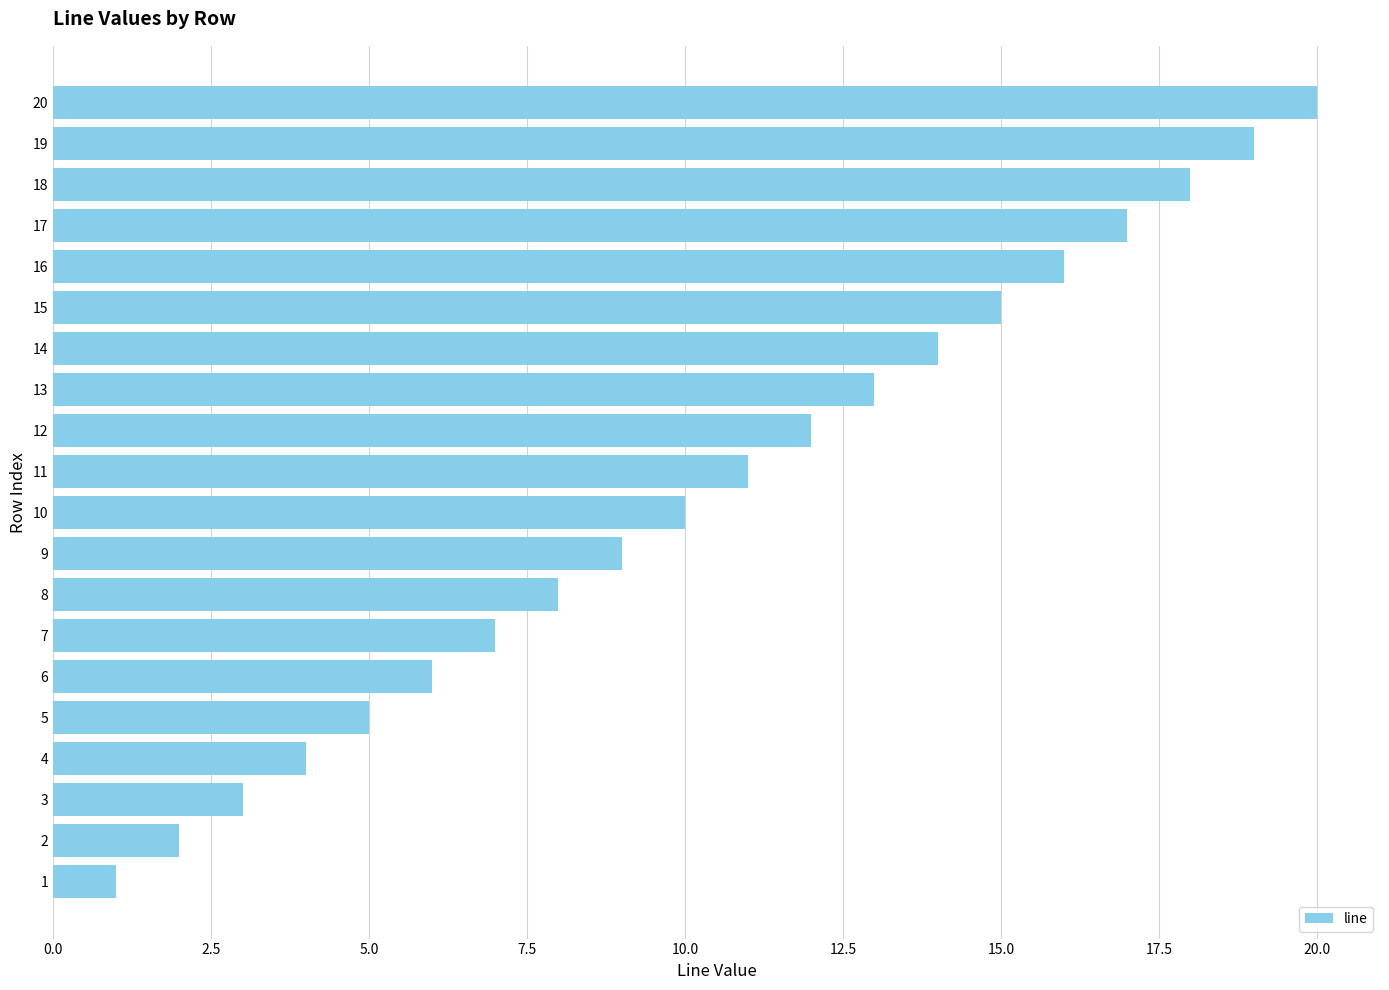

At which label is the value closest to 10?

10